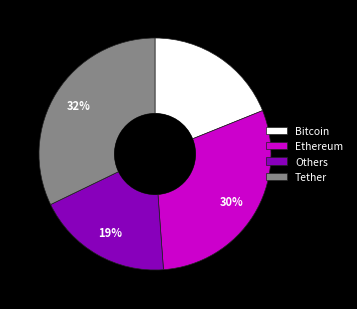

Is there any slice that represents more than half of the pie?

No